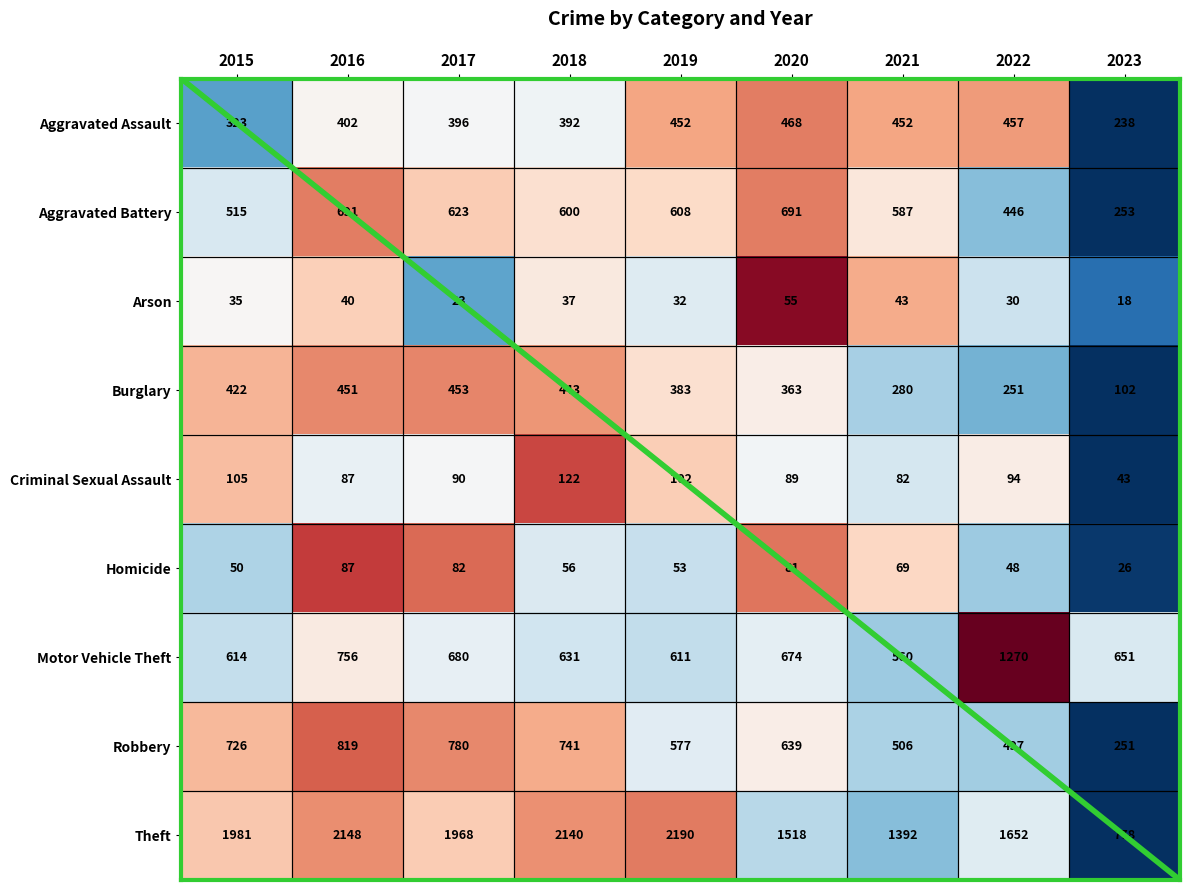

Is the value of Aggravated Battery at 2020 greater than the value of Arson at 2019?

Yes